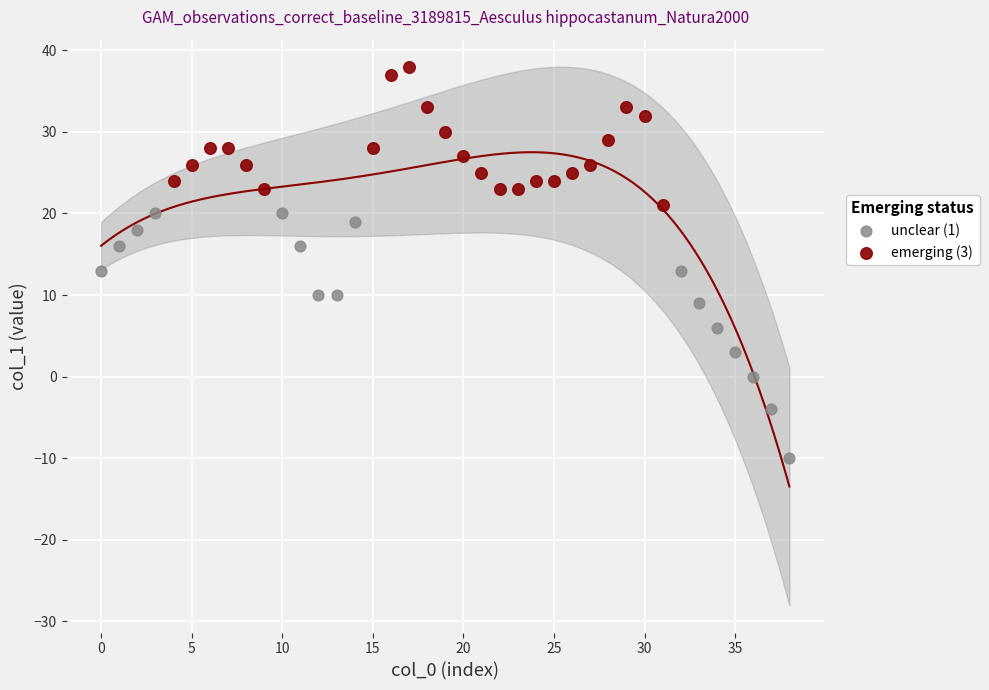

Which series reaches the minimum Y coordinate?

unclear (1)